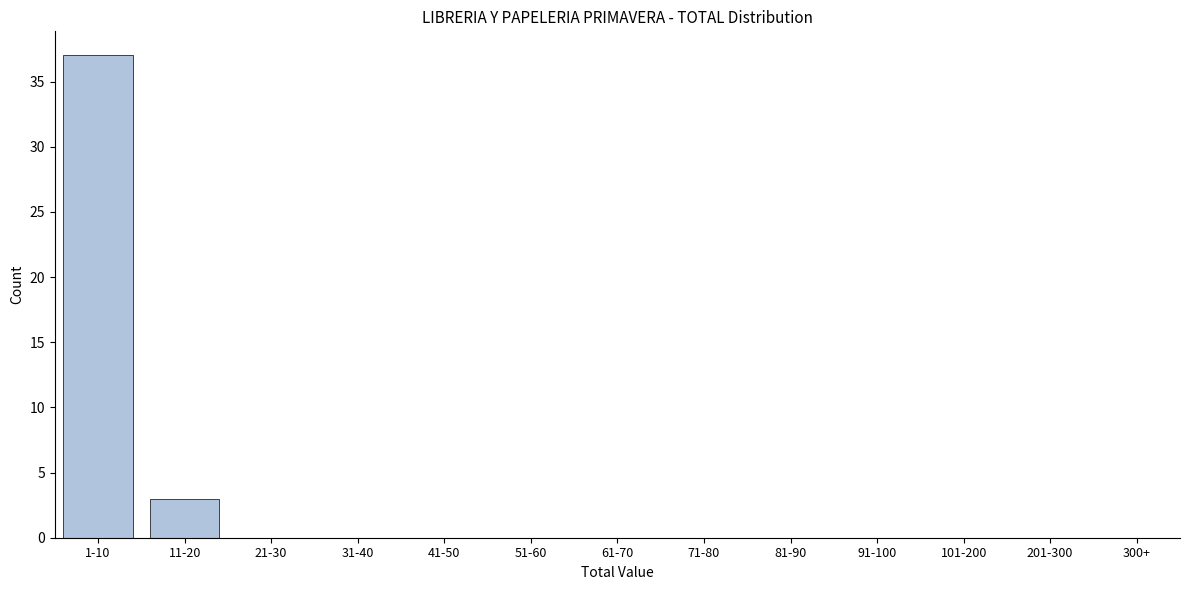

Reading left to right, what are all the values shown in this chart?

1-10=37	11-20=3	21-30=0	31-40=0	41-50=0	51-60=0	61-70=0	71-80=0	81-90=0	91-100=0	101-200=0	201-300=0	300+=0